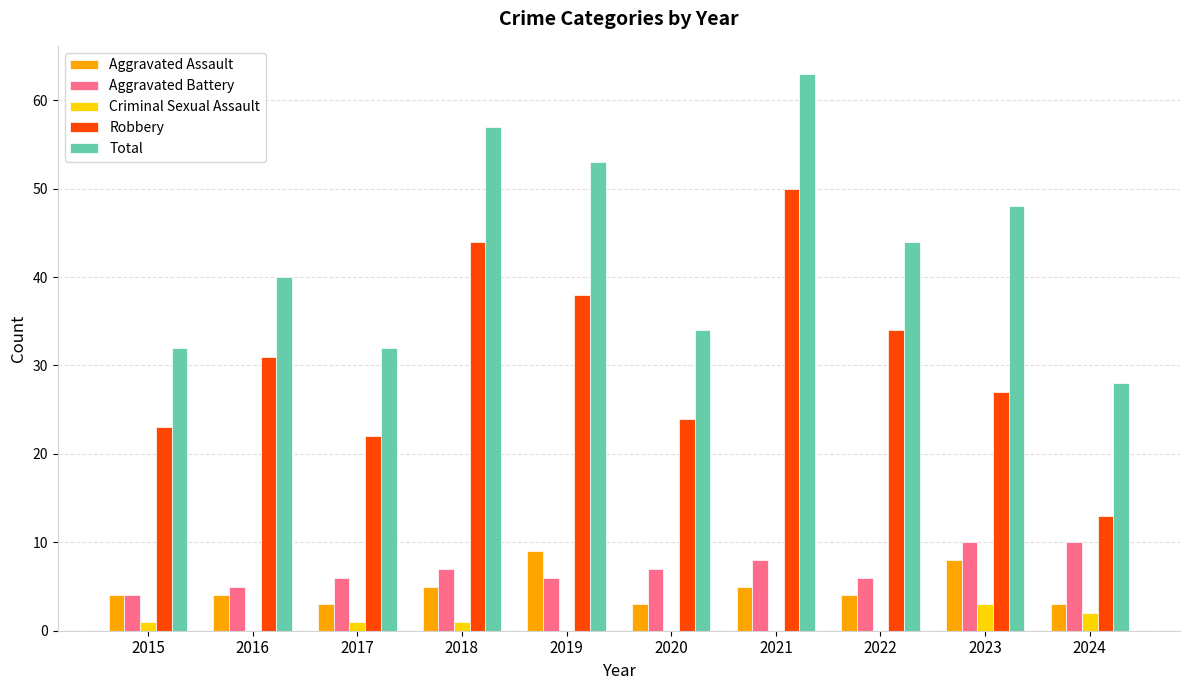

True or false: Aggravated Battery has a value of 10 at 2022.

False